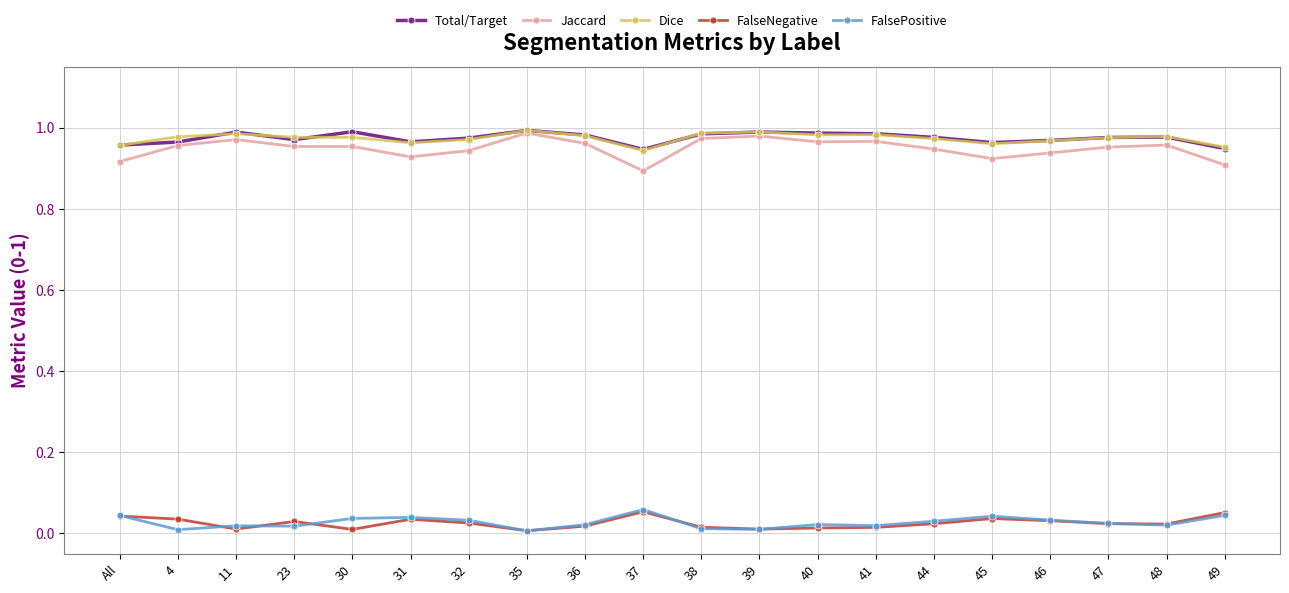

Does the chart display data point markers on the line(s)?

Yes